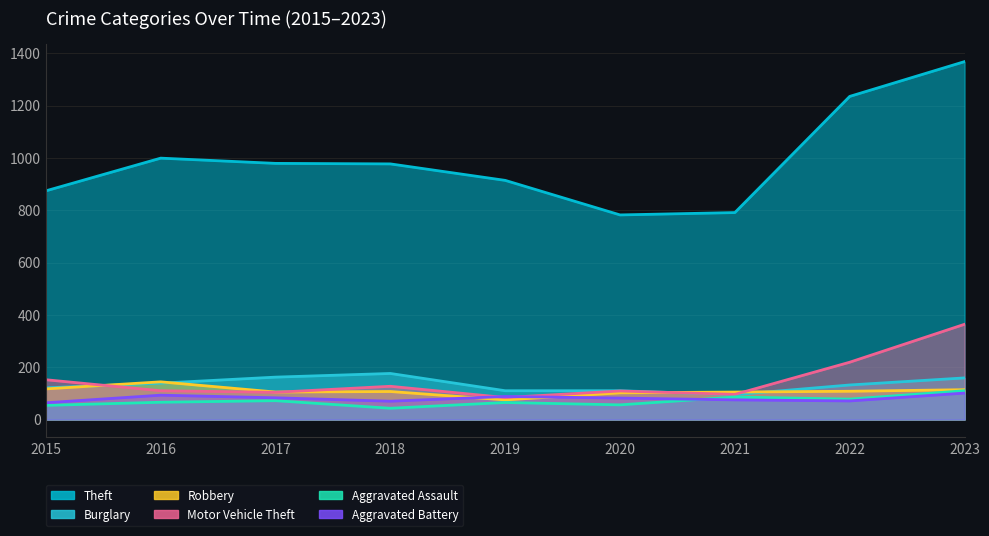

Which series has the widest spread of values?

Theft